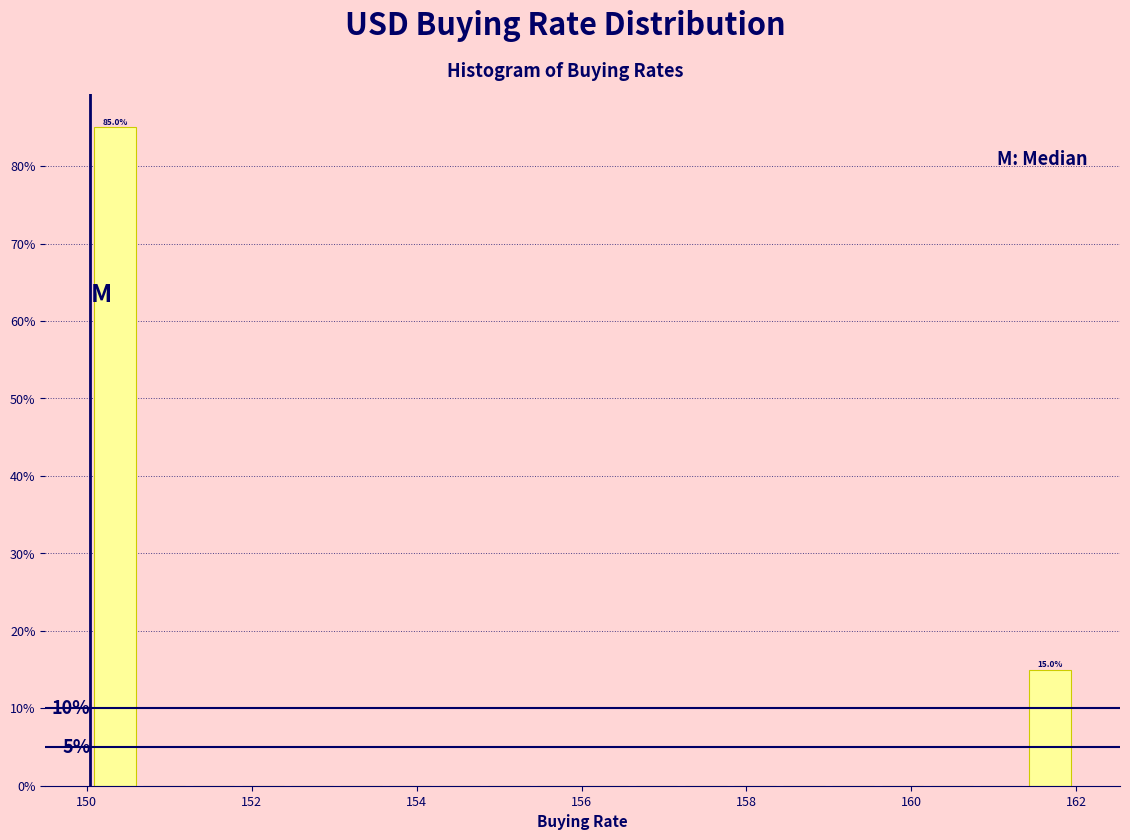

Around what value on the x-axis is the tallest bar? Give the approximate position of its centre, as read against the axis.

150.4